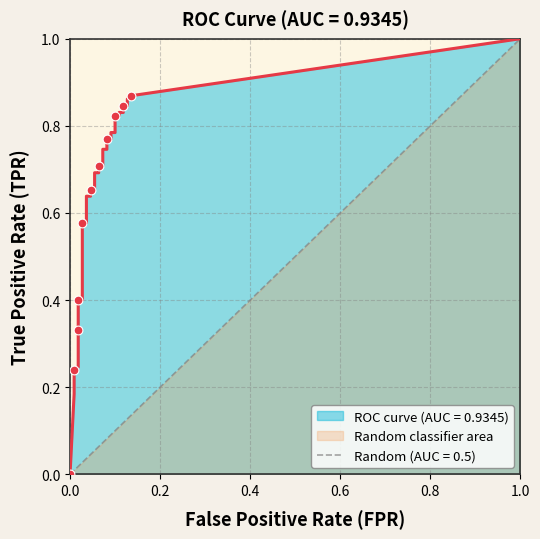

Which series contains the highest Y value?

tpr